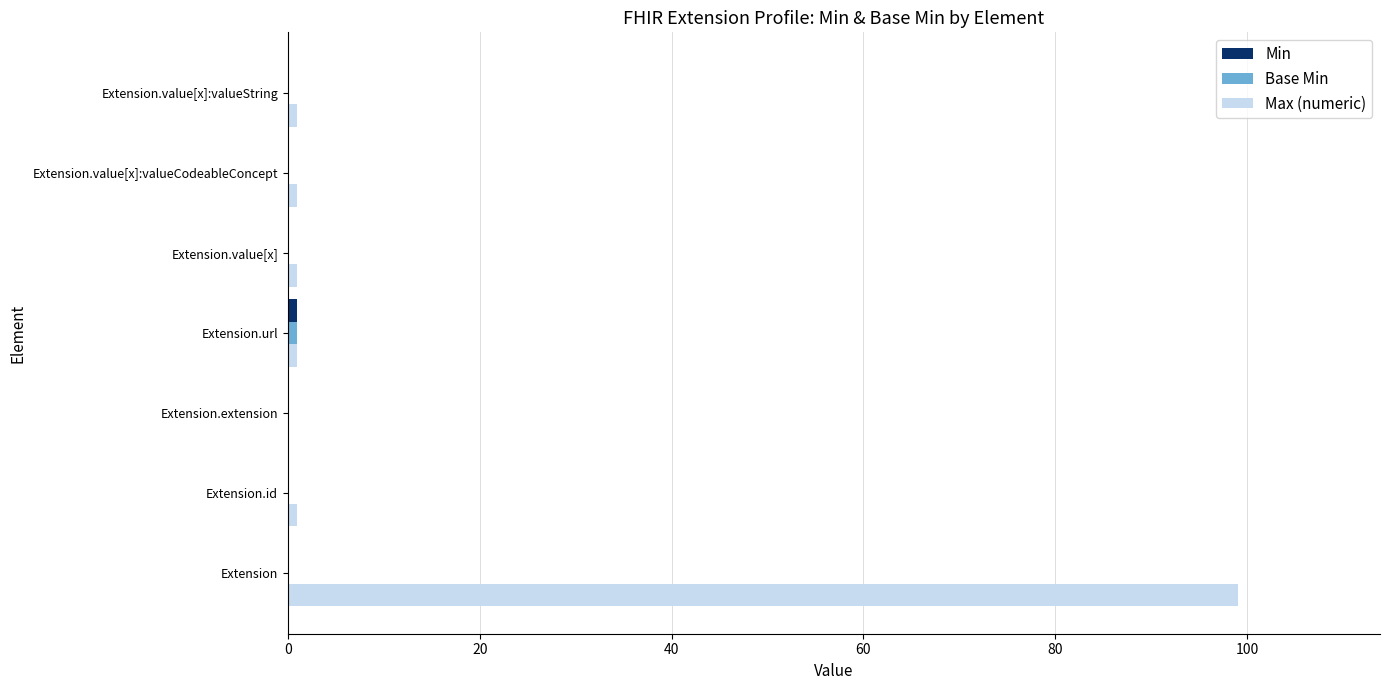

The value of Max (numeric) at Extension is 57. True or false?

False